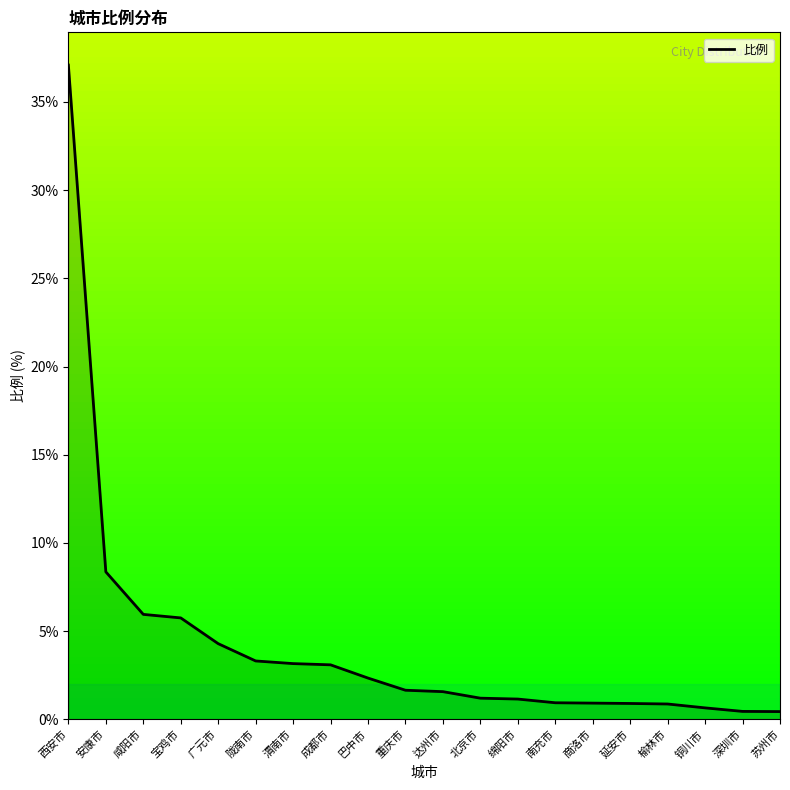

Which has a higher value, 巴中市 or 绵阳市?

巴中市